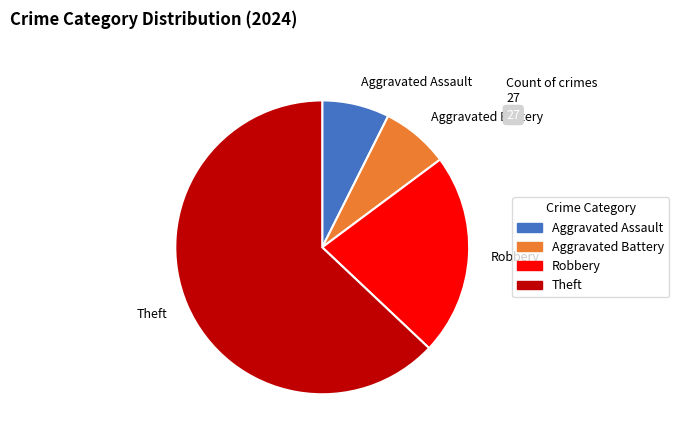

Is it true that Robbery is 22% of the pie?

True